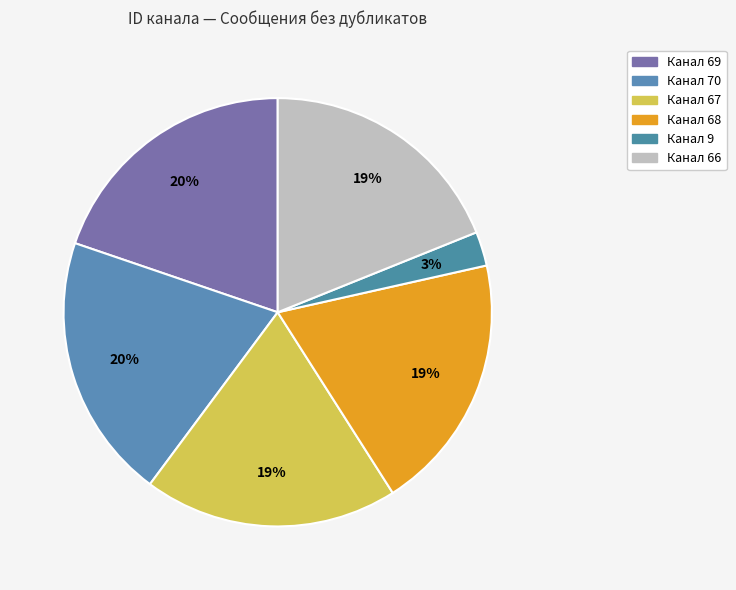

Count the number of slices in the pie.

6